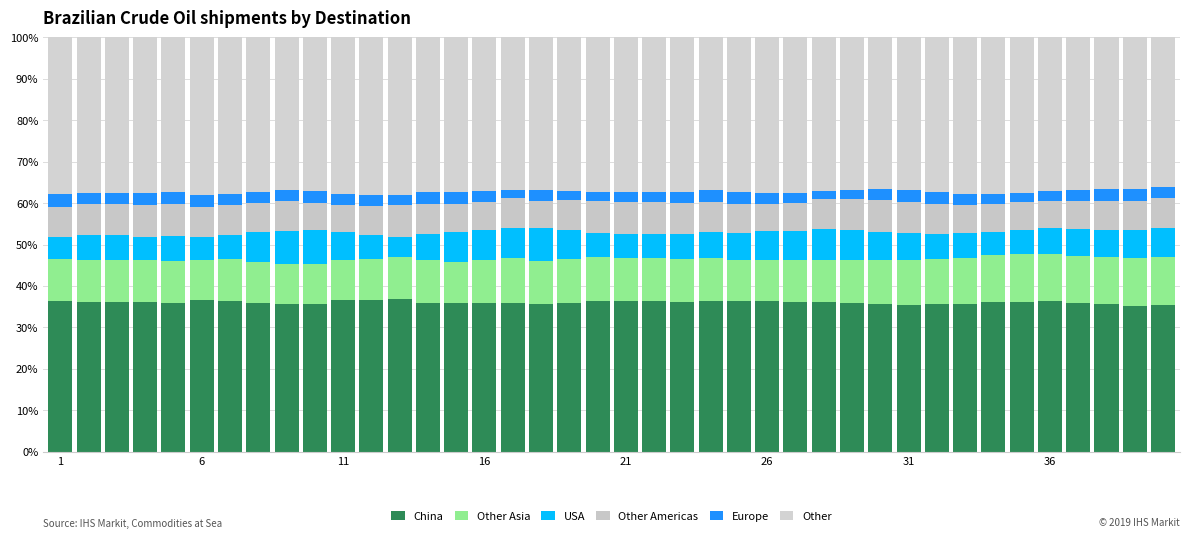

How many categories are shown in the chart?

40